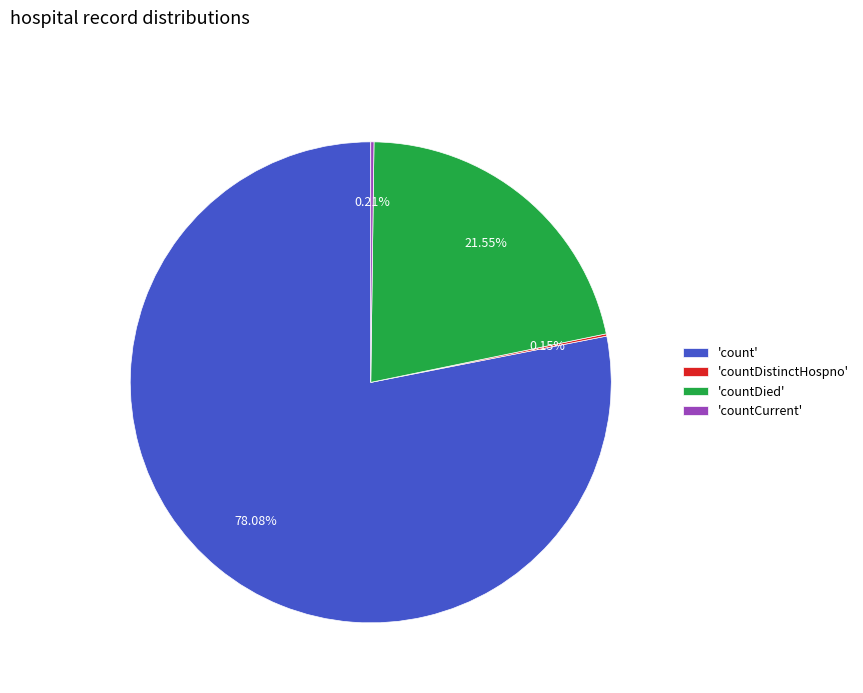

What is the ratio of the value at 'countDied' to the value at 'count'?

0.3